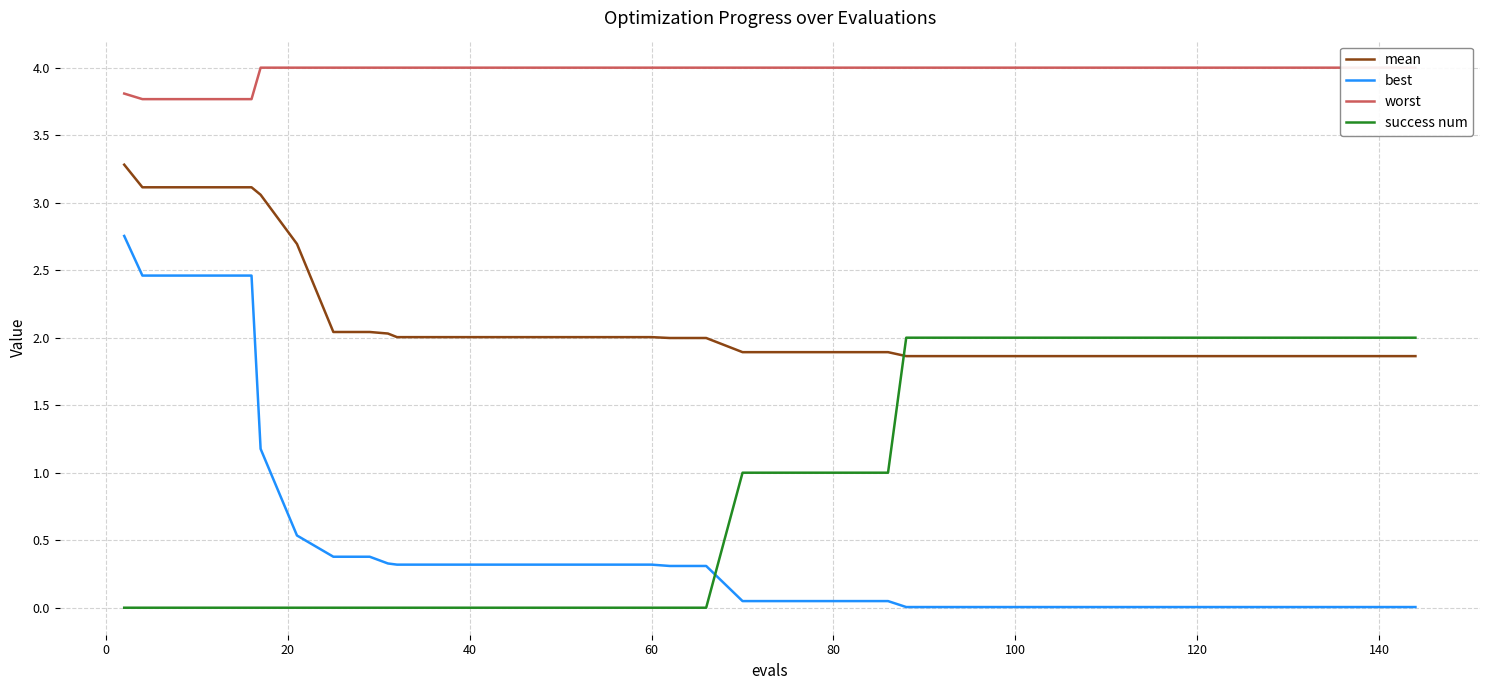

True or false: mean and best cross at least once.

False